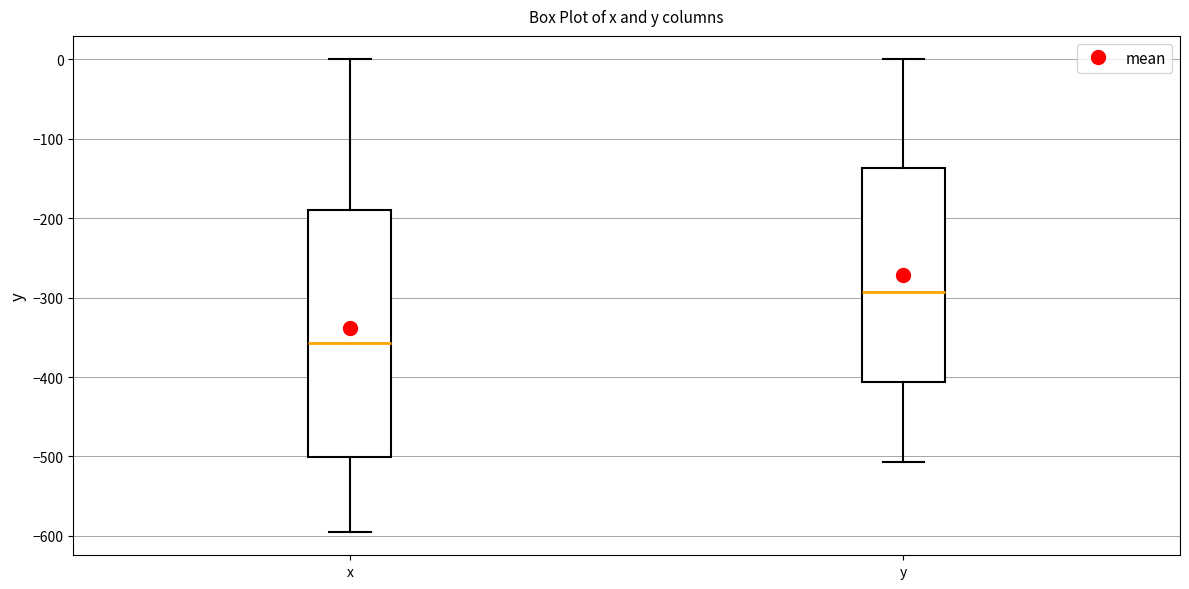

Reading left to right, read every box against the y-axis: the position of its median line, the range the box covers, and the ends of its whiskers. The values are not printed on the chart, so give them approximately, as read against the axis.

x: median -360, box -500 to -190, whiskers -590 to 0
y: median -290, box -410 to -140, whiskers -510 to 0